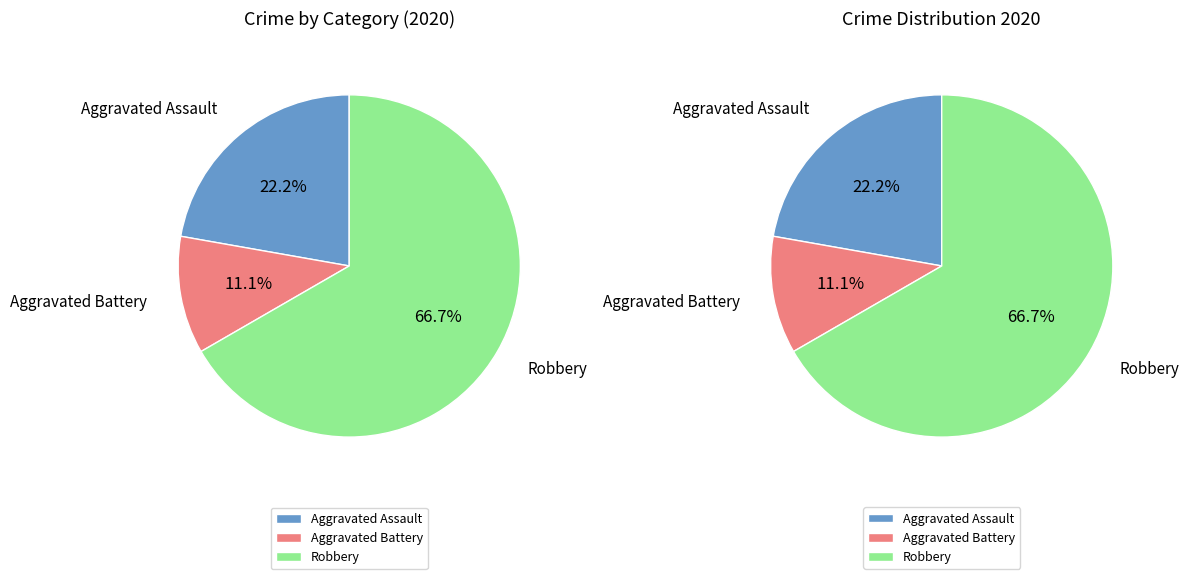

To the nearest percent, what percentage of the pie is Aggravated Assault?

22%